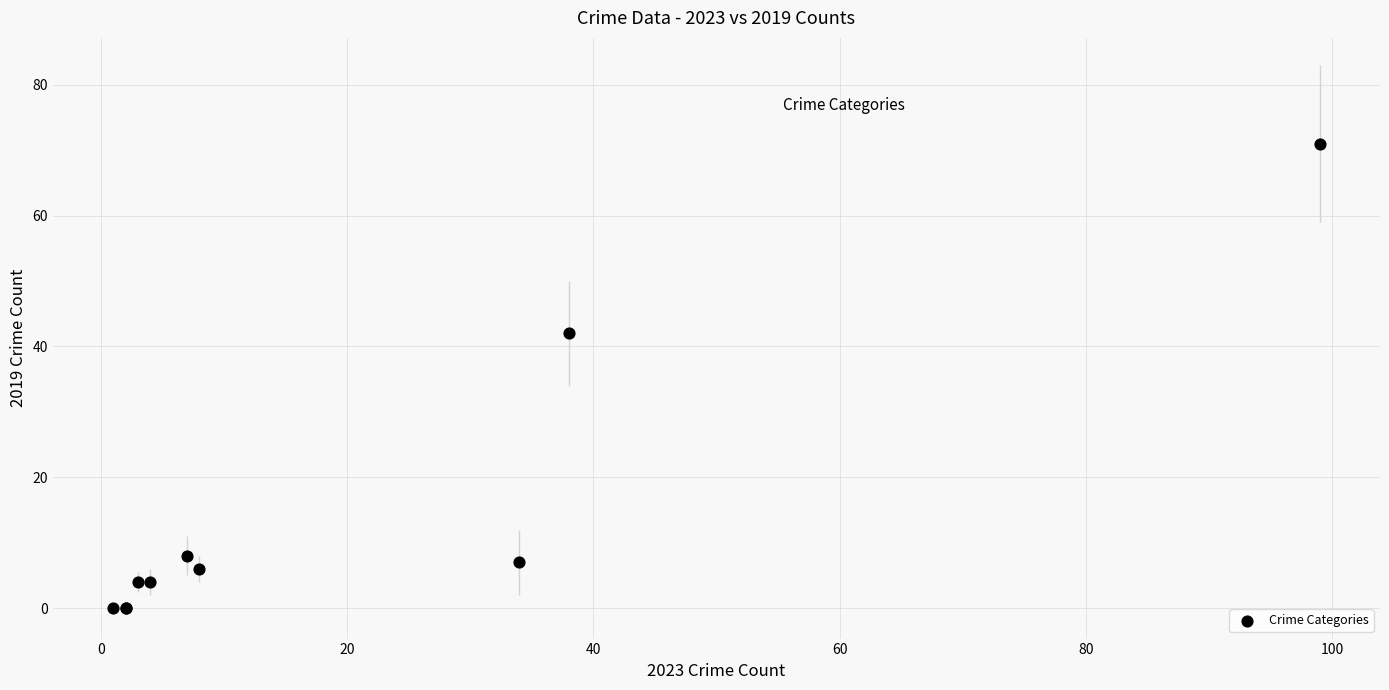

What Y value in the scatter plot is closest to 35?

42